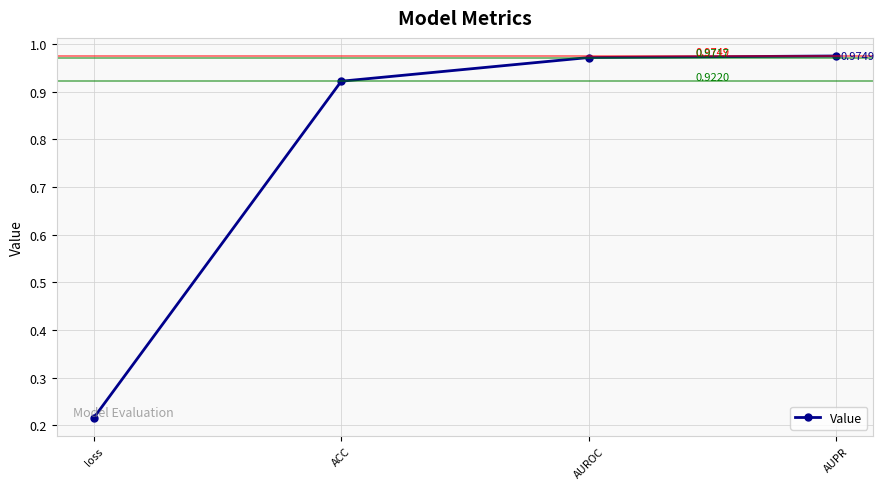

True or false: the data shows 0.1 at loss.

False